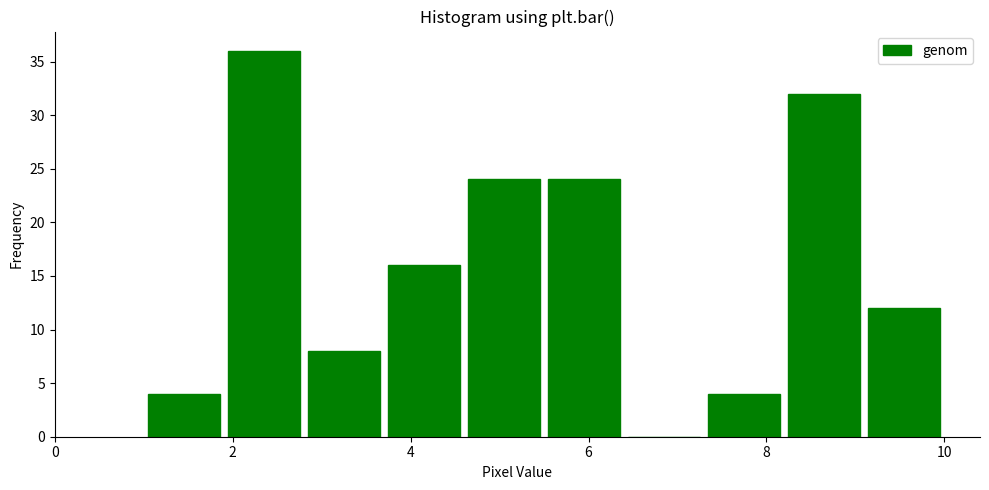

Reading left to right, transcribe this chart: for each bar, give the range it covers on the x-axis and its height. Neither the bar edges nor the heights are printed on the chart, so give them approximately, as read against the axes.

1.0 to 1.9: 4
1.9 to 2.8: 36
2.8 to 3.7: 8
3.7 to 4.6: 16
4.6 to 5.5: 24
5.5 to 6.4: 24
6.4 to 7.3: 0
7.3 to 8.2: 4
8.2 to 9.1: 32
9.1 to 10.0: 12